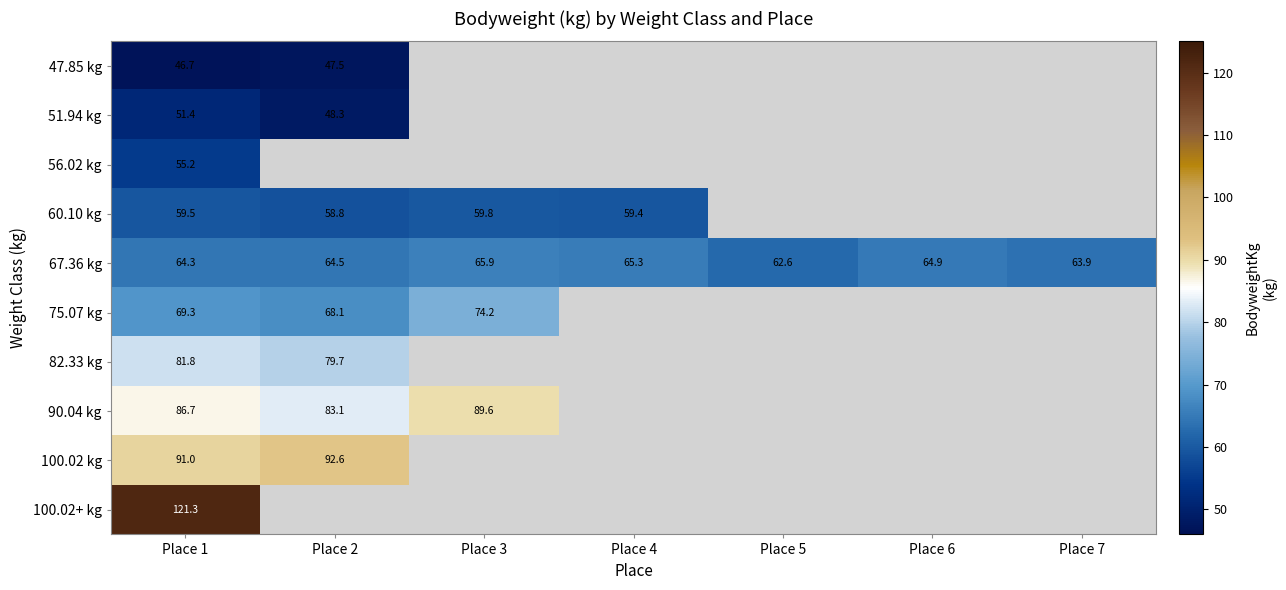

Which category has the highest value in the 90.04 kg series?

Place 3